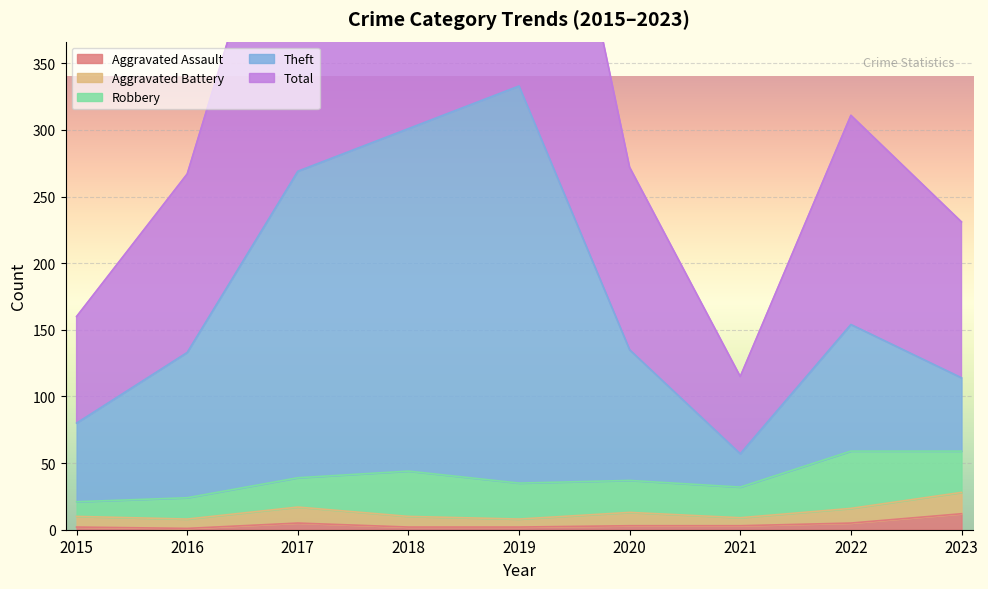

What is the sum of the Aggravated Assault values at 2023 and 2015?

14